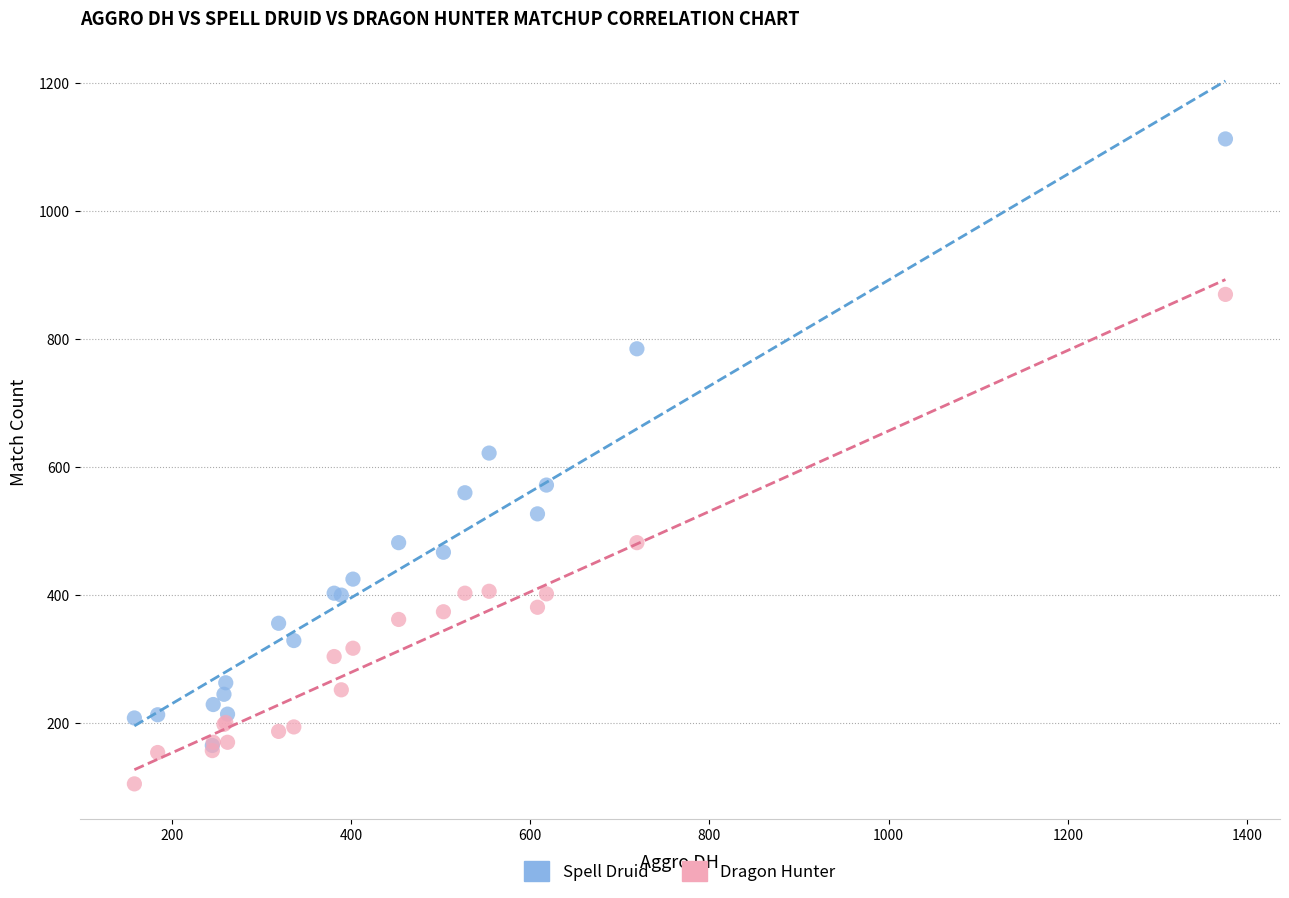

In the Spell Druid series, what Y value is closest to 639?

622